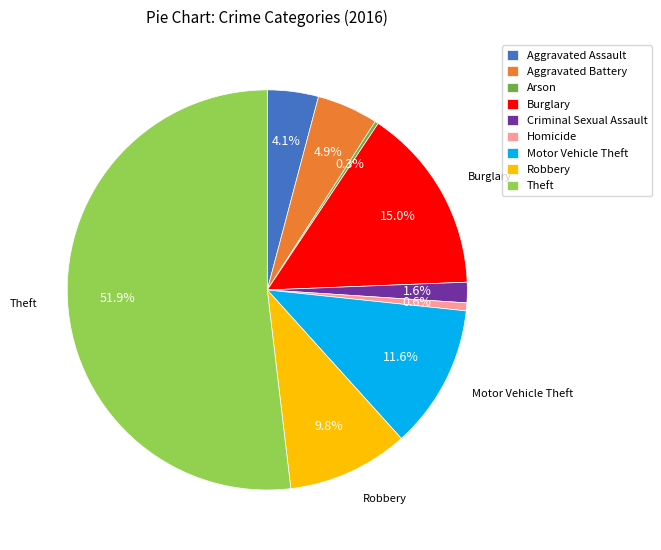

Is the sum of Aggravated Battery and Criminal Sexual Assault greater than half?

No